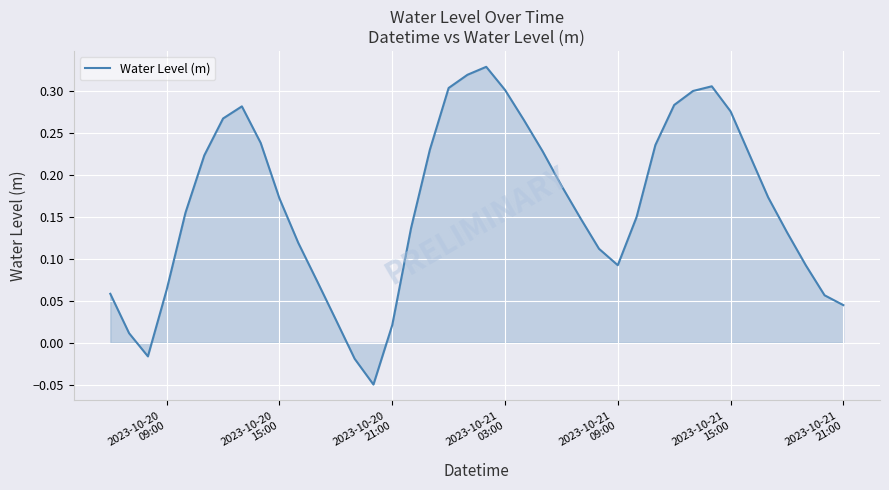

What is the difference between the maximum and minimum values?

0.4